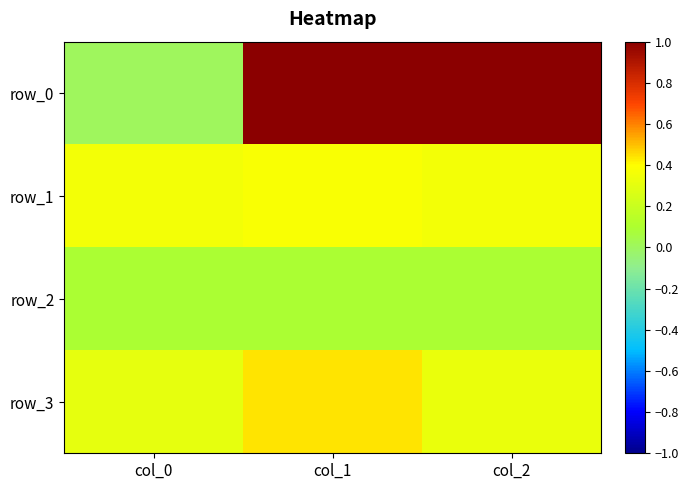

What is the maximum value shown in the chart?

2.0